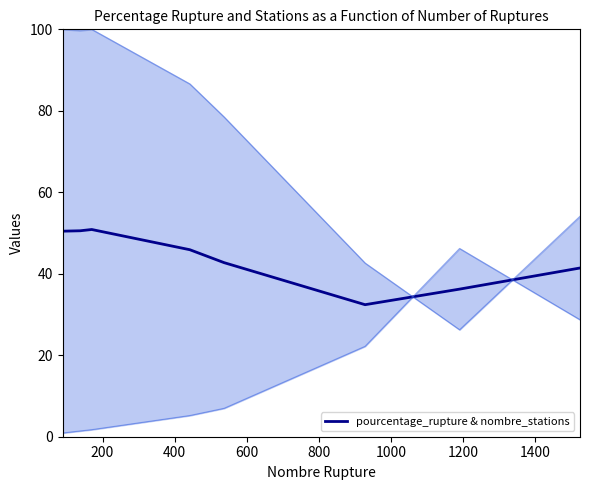

What is the minimum value for pourcentage_rupture & nombre_stations?

32.4